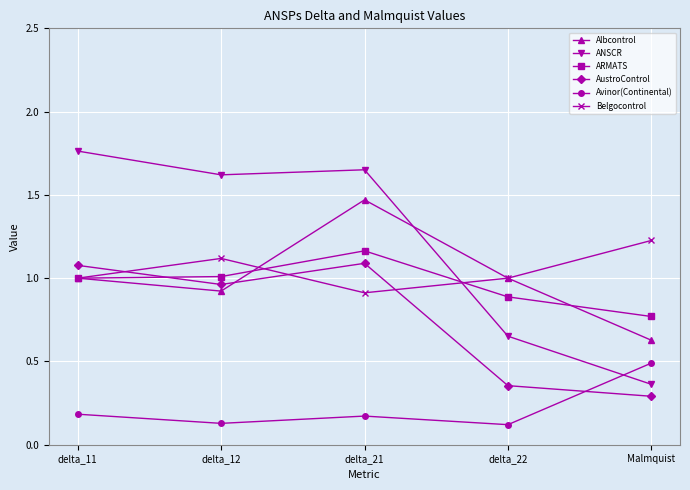

In Belgocontrol, how many points are lower than both neighbors (excluding endpoints)?

1